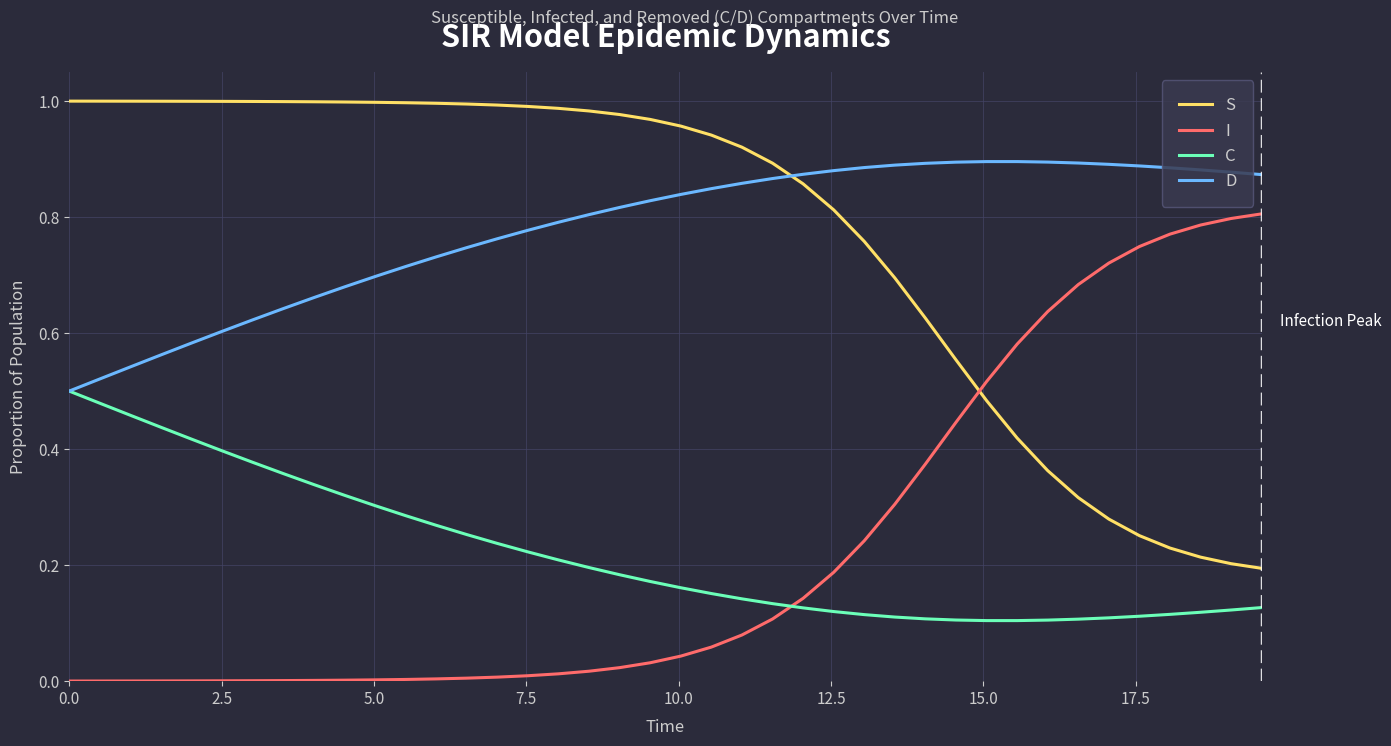

List the series in order of their peak value, highest first.

S, D, I, C